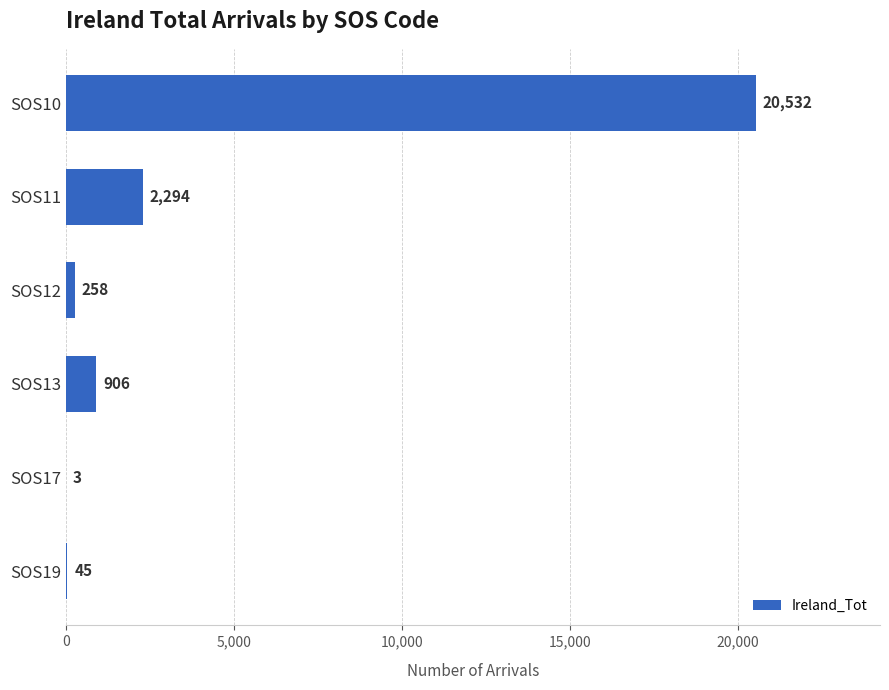

What is the maximum value shown in the chart?

20532